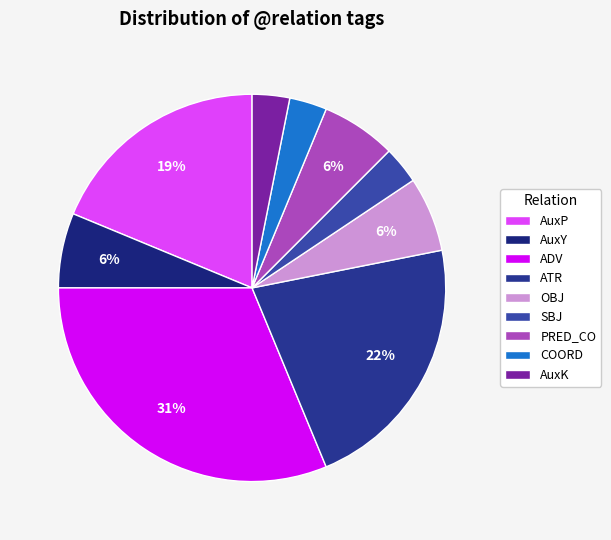

Is the sum of AuxK and ADV greater than half?

No